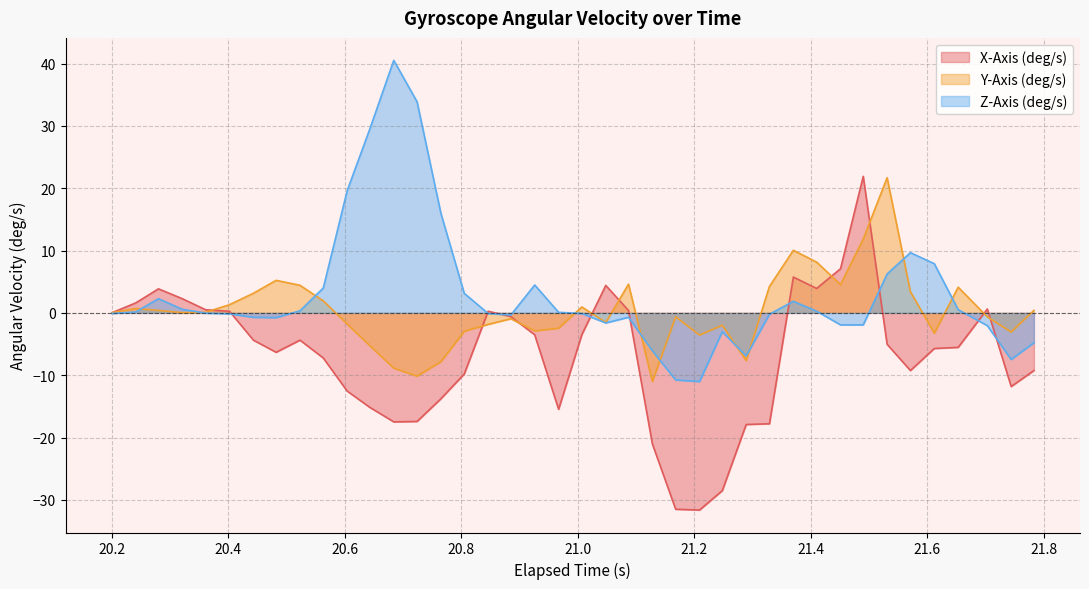

What is the smallest value displayed?

-31.6